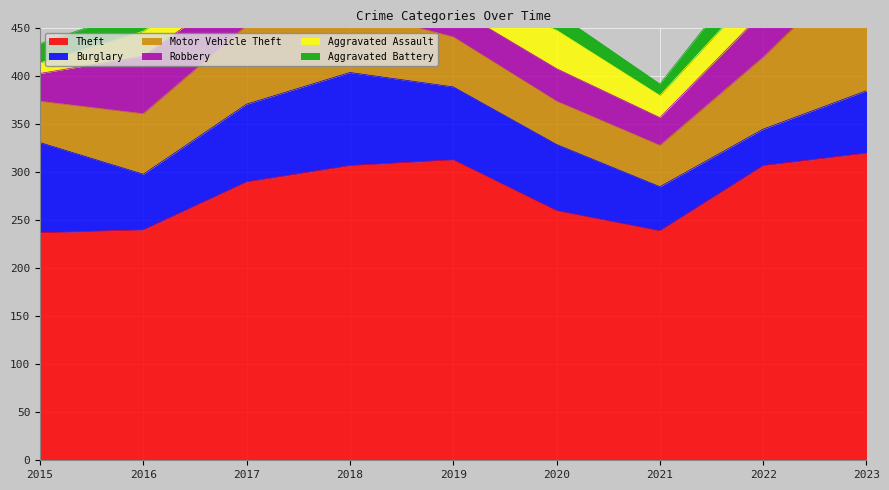

Where is Theft nearest to the value 278?

2017